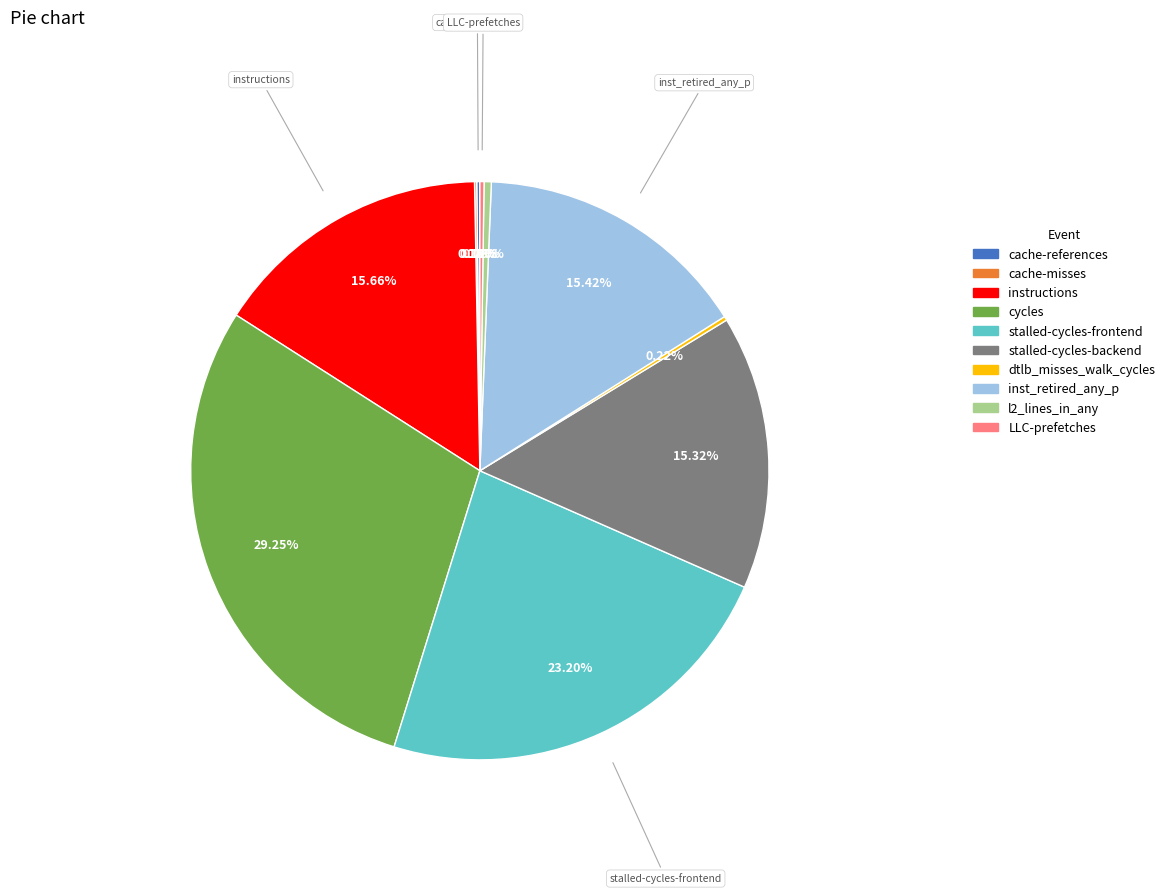

To the nearest percent, what percentage of the pie is cycles?

29%